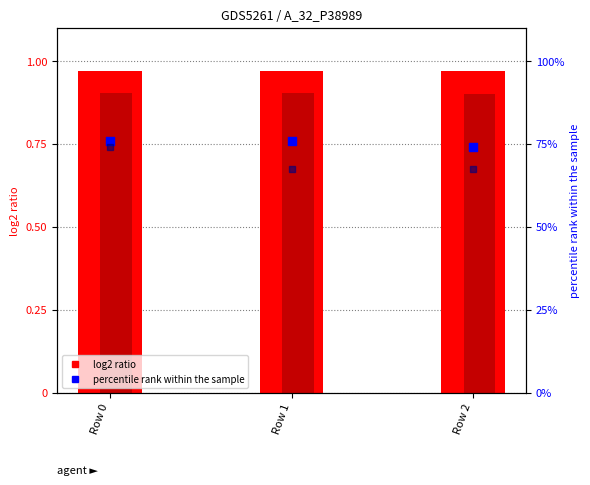

Is the value of col_5 (percentile rank) at Row 0 greater than the value of col_2 (log2 ratio) at Row 1?

No